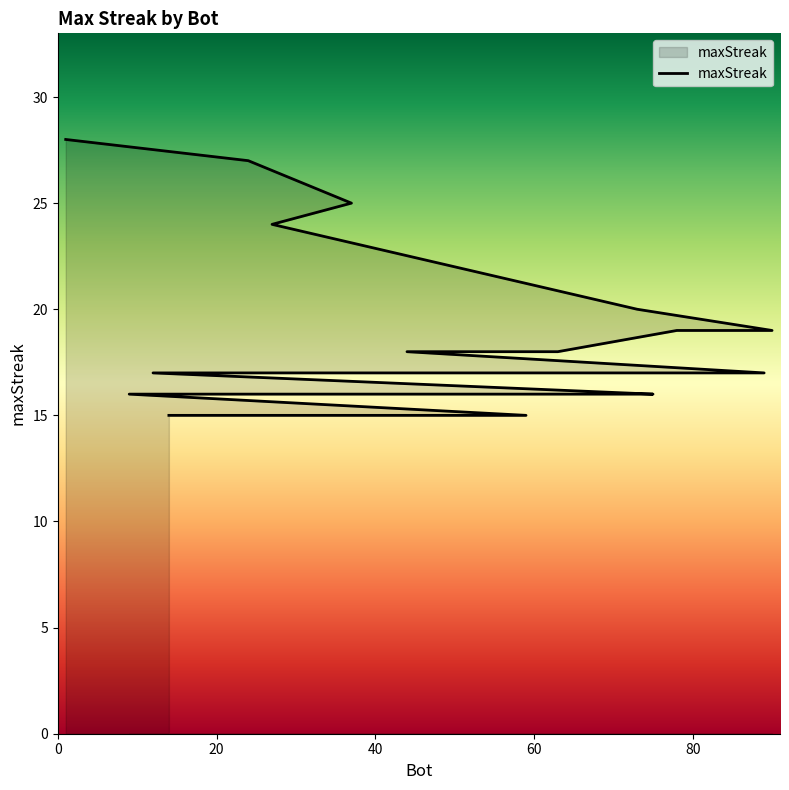

What is the smallest value displayed?

15